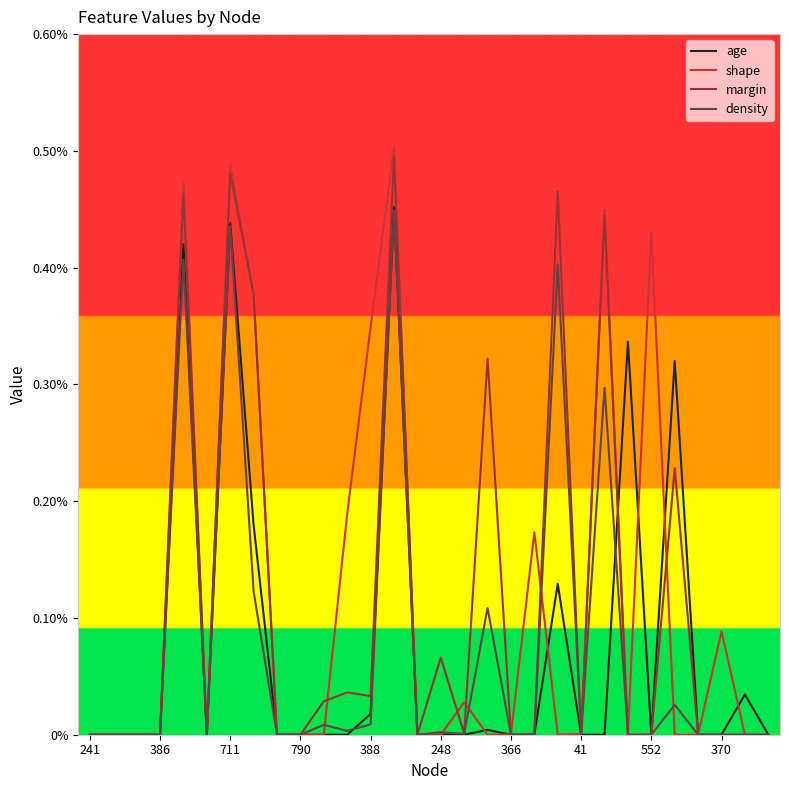

What are all the series names shown in the legend?

age, shape, margin, density